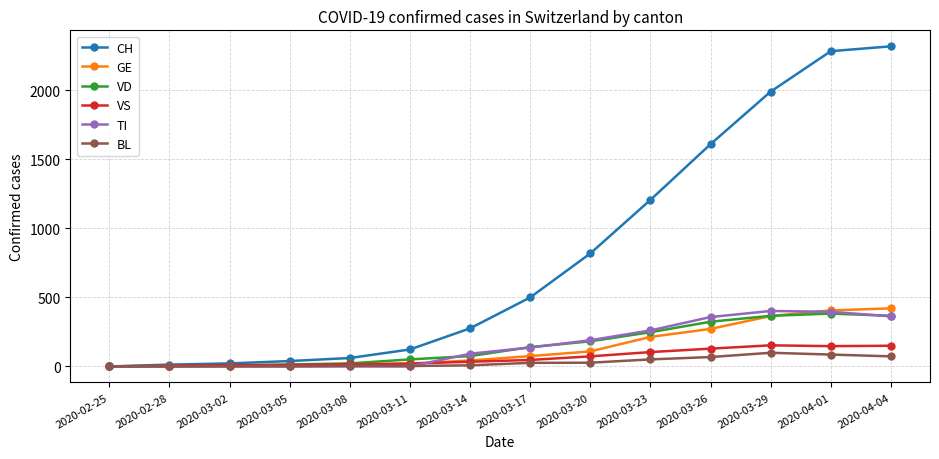

What is the sum of the CH values at 2020-03-14 and 2020-04-01?

2561